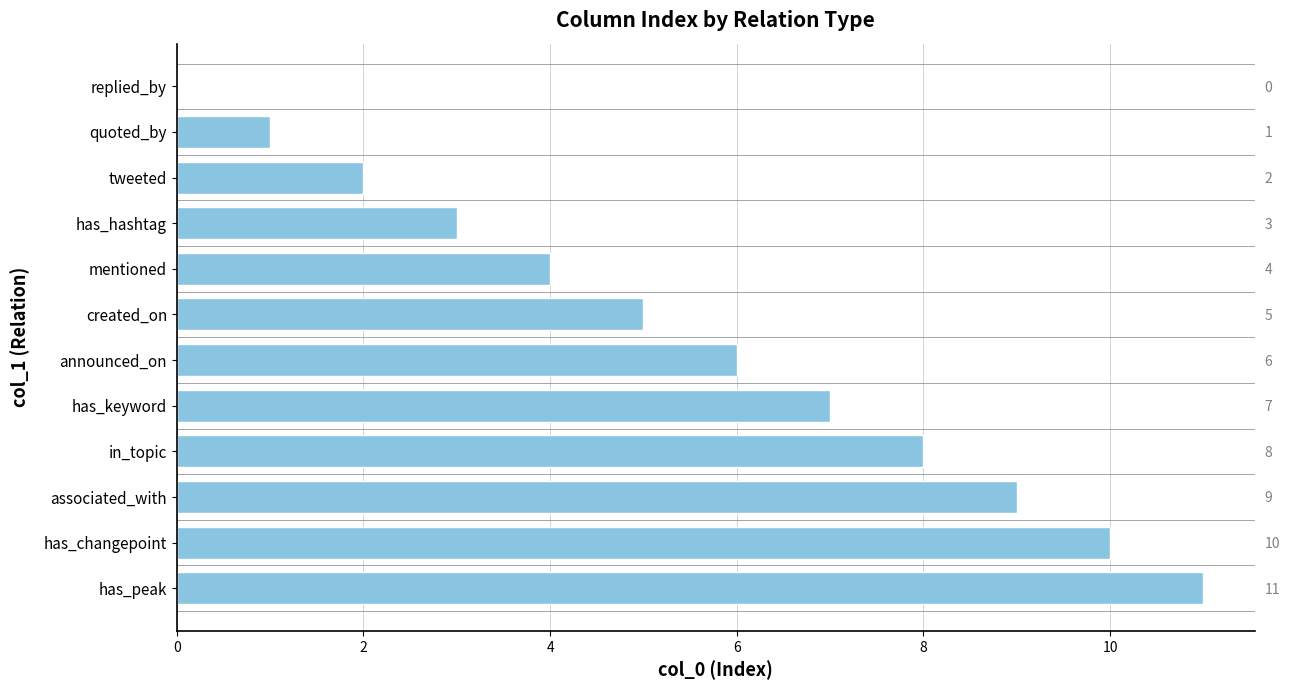

True or false: the data shows 7 at has_keyword.

True